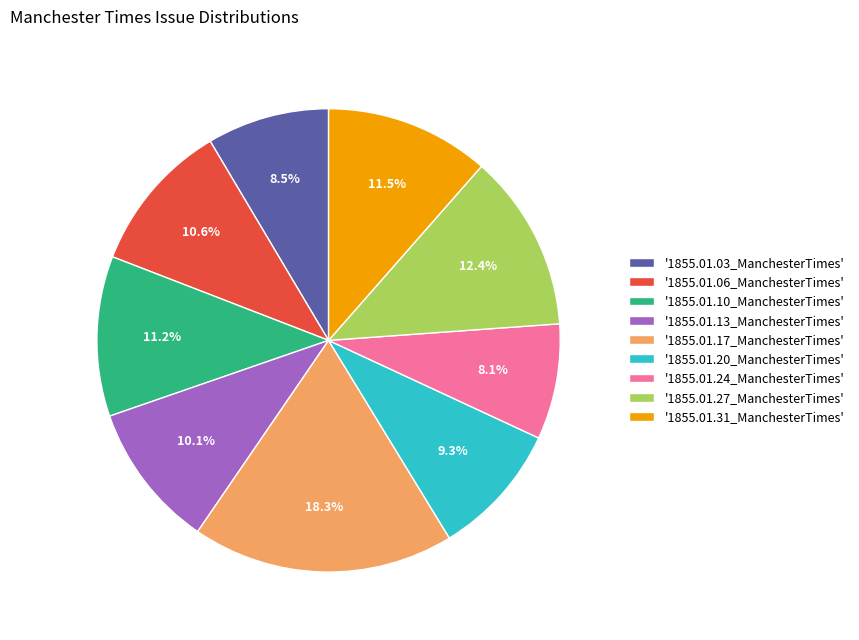

Between '1855.01.13_ManchesterTimes' and '1855.01.27_ManchesterTimes', which is larger?

'1855.01.27_ManchesterTimes'